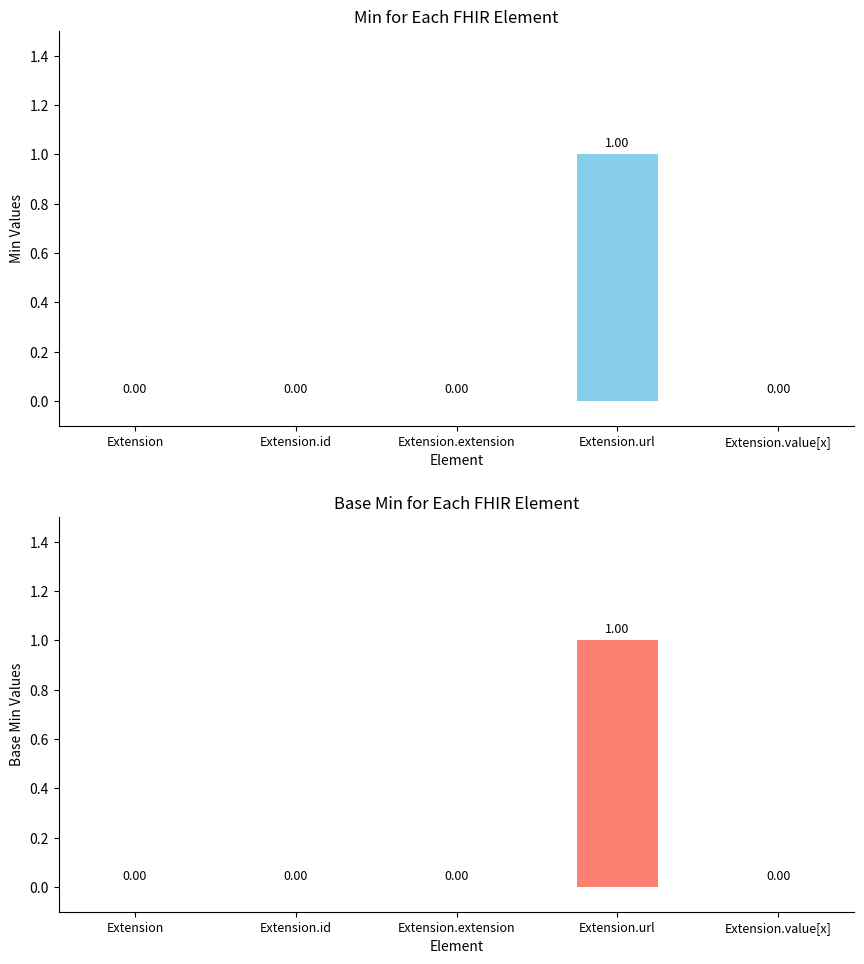

Which category has the lowest value across all series?

Extension